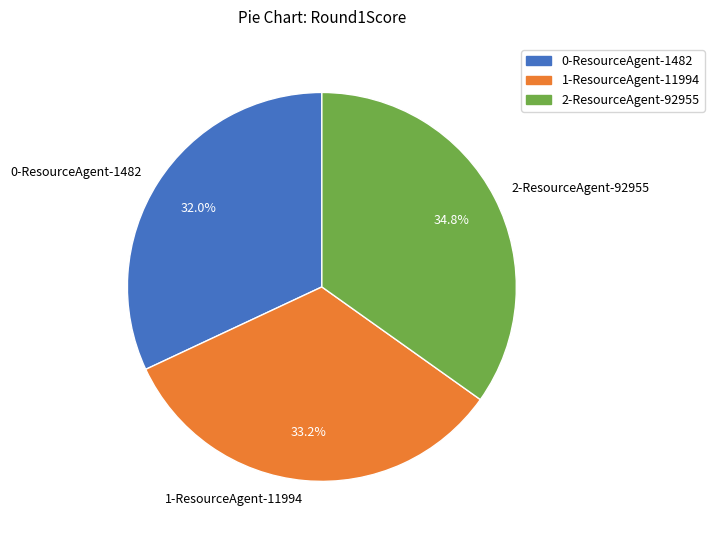

Between 2-ResourceAgent-92955 and 1-ResourceAgent-11994, which is larger?

2-ResourceAgent-92955